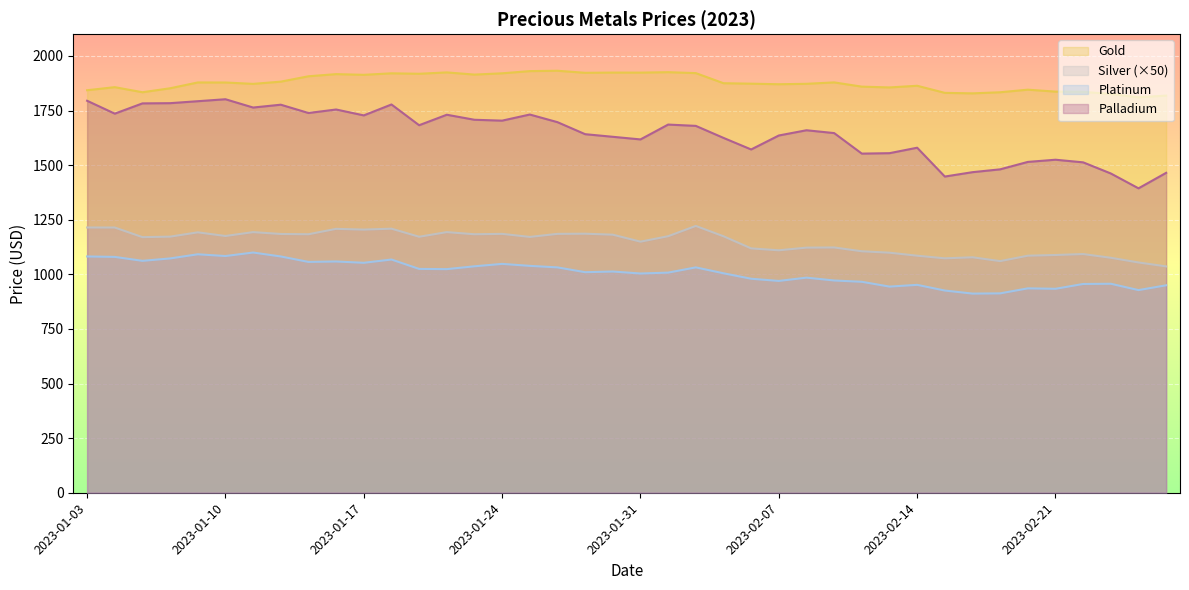

At which category is the sum across all series the highest?

2023-01-18